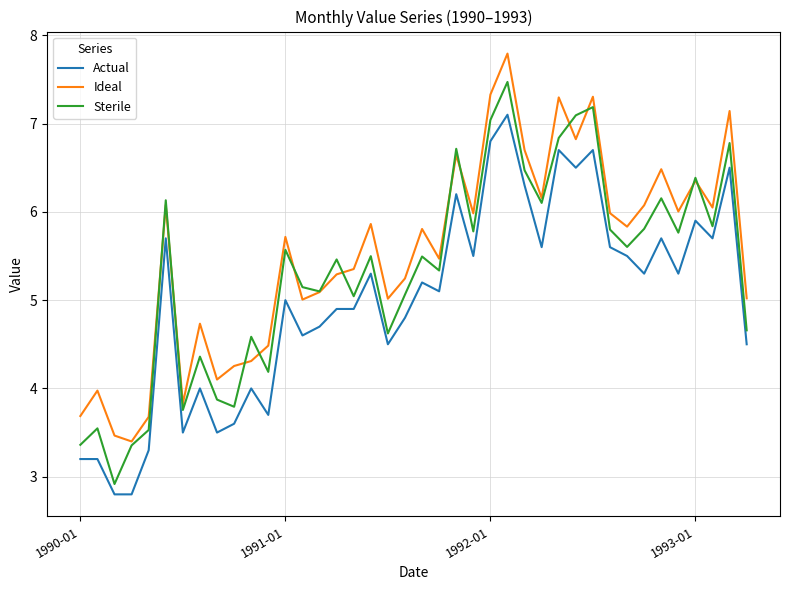

Rank the series by their maximum value, from lowest to highest.

Actual, Sterile, Ideal